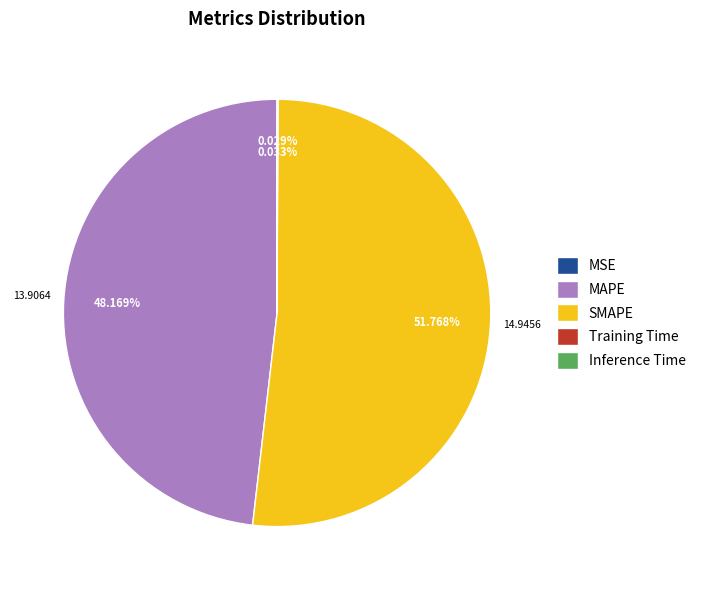

Is there any slice that represents more than half of the pie?

Yes